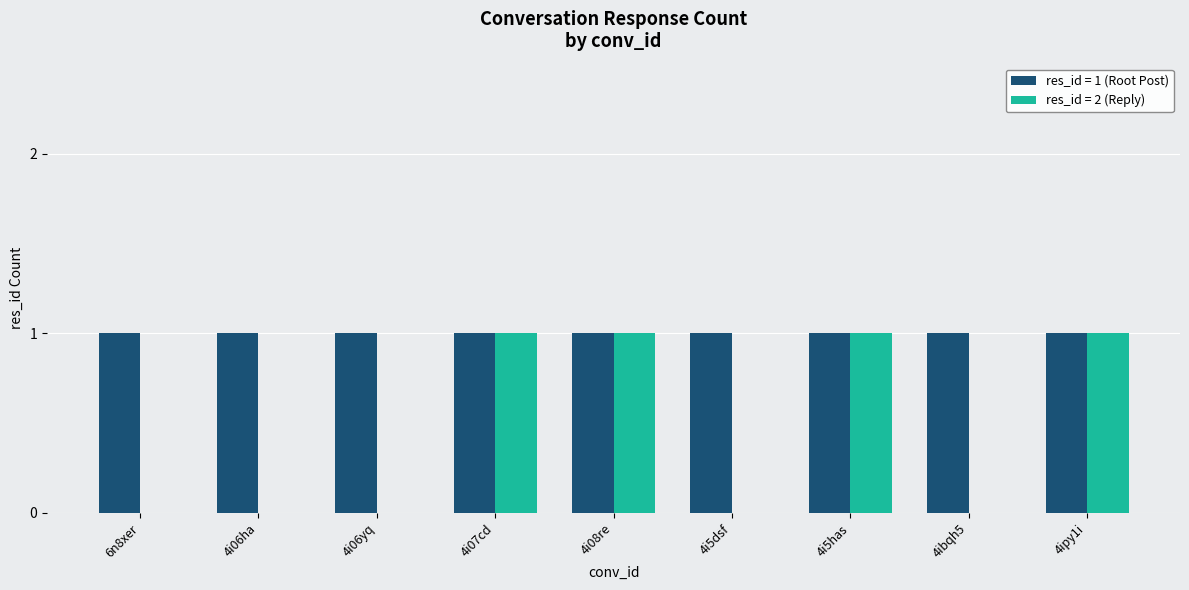

Reading right to left, what are all the values shown in this chart?

res_id = 1 (Root Post): 4ipy1i=1	4ibqh5=1	4i5has=1	4i5dsf=1	4i08re=1	4i07cd=1	4i06yq=1	4i06ha=1	6n8xer=1
res_id = 2 (Reply): 4ipy1i=1	4ibqh5=0	4i5has=1	4i5dsf=0	4i08re=1	4i07cd=1	4i06yq=0	4i06ha=0	6n8xer=0